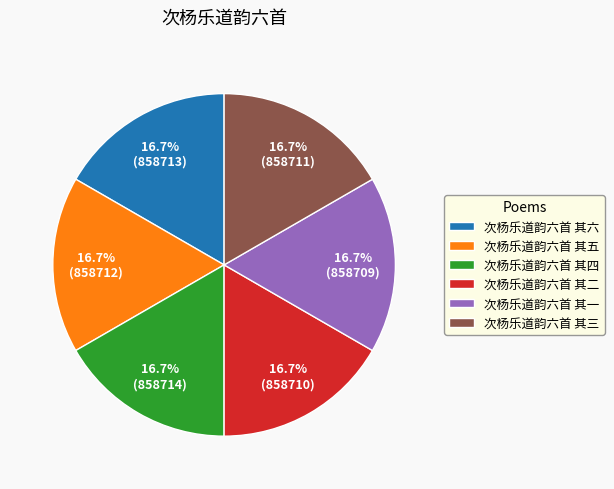

What is the total percentage of 次杨乐道韵六首 其五 and 次杨乐道韵六首 其三?

33.3%